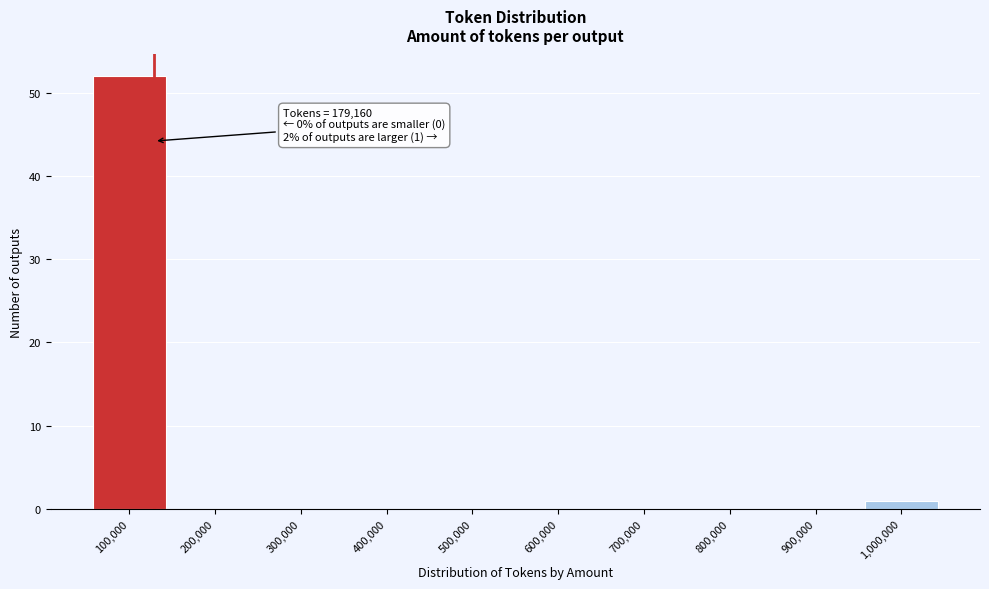

Reading left to right, extract all data points from this chart.

100,000=52	200,000=0	300,000=0	400,000=0	500,000=0	600,000=0	700,000=0	800,000=0	900,000=0	1,000,000=1